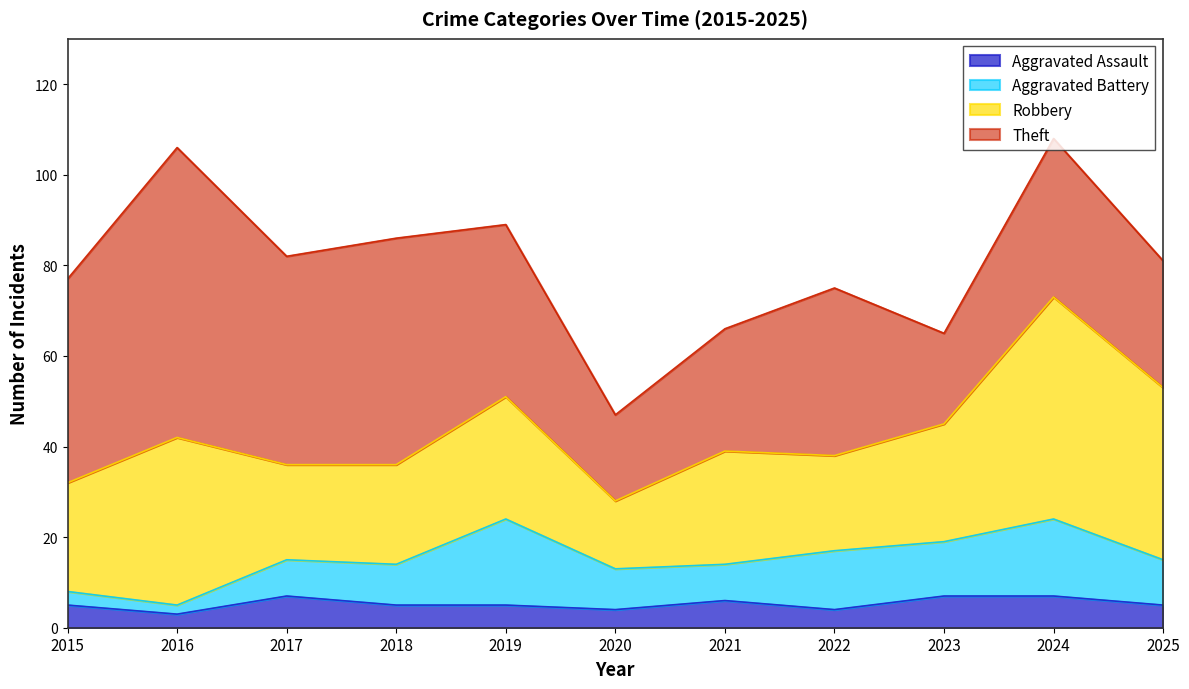

Reading right to left, what are all the values shown in this chart?

Aggravated Assault: 5	7	7	4	6	4	5	5	7	3	5
Aggravated Battery: 10	17	12	13	8	9	19	9	8	2	3
Robbery: 38	49	26	21	25	15	27	22	21	37	24
Theft: 28	35	20	37	27	19	38	50	46	64	45